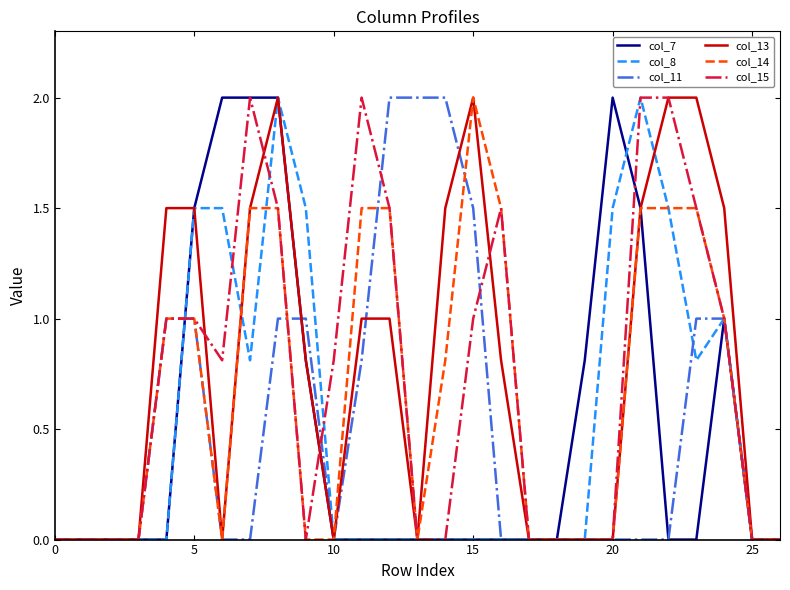

What is the maximum value shown in the chart?

2.0